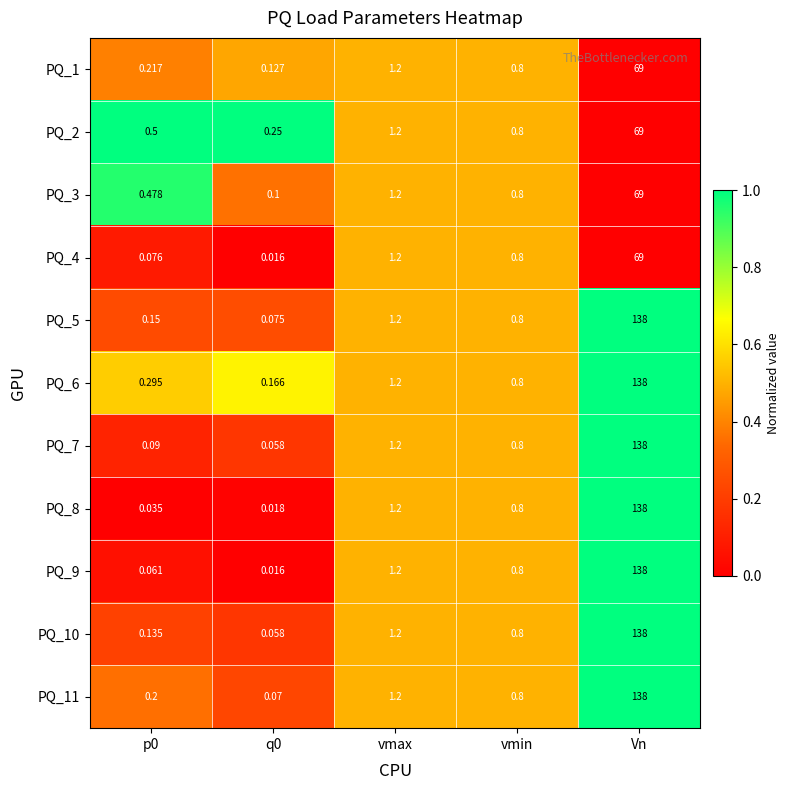

At which category is the sum across all series the highest?

Vn